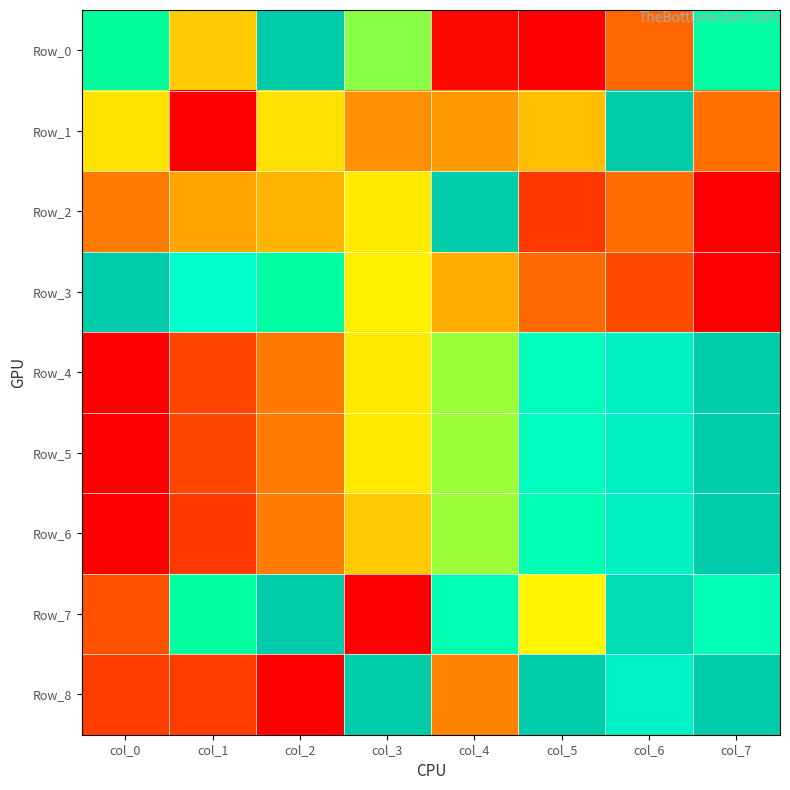

Between col_4 and col_7, which series saw the biggest shift?

Row_2